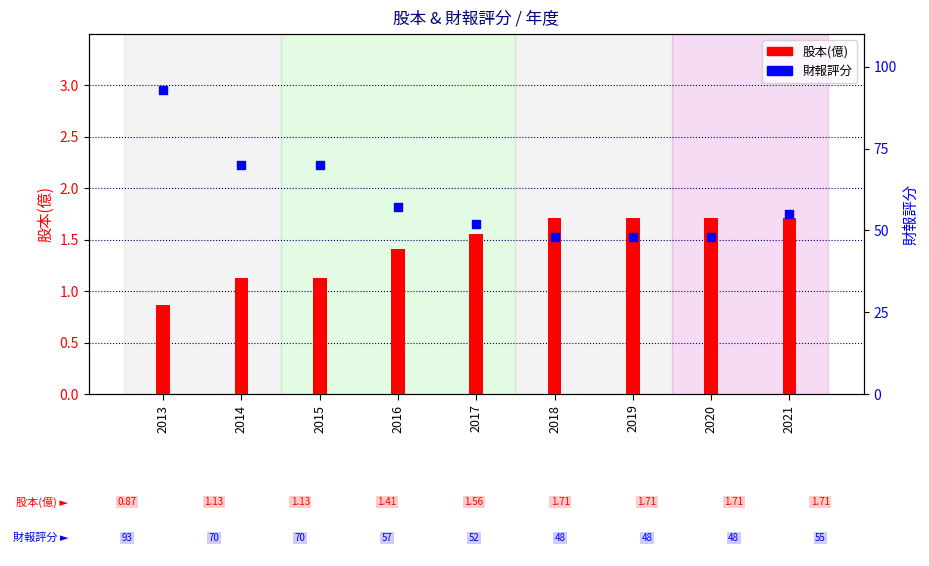

Is the value of 股本(億) at 2019 greater than the value of 財報評分 at 2021?

No